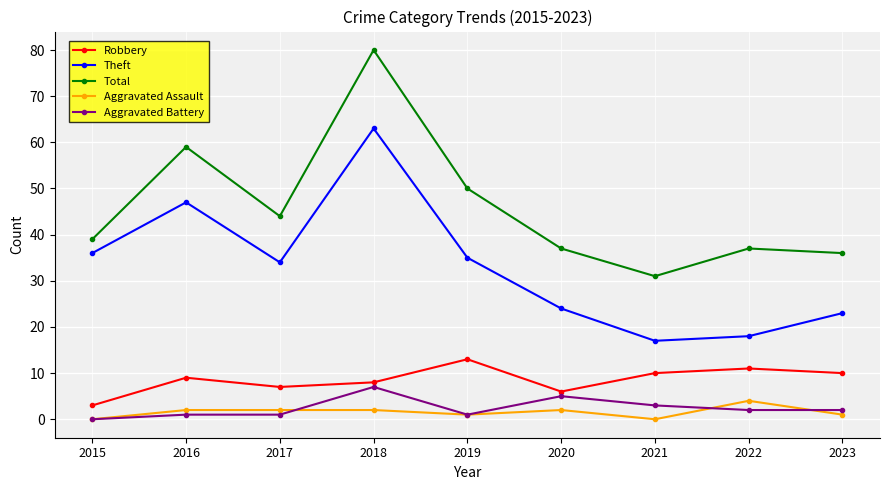

Where is the first local minimum for Total?

2017